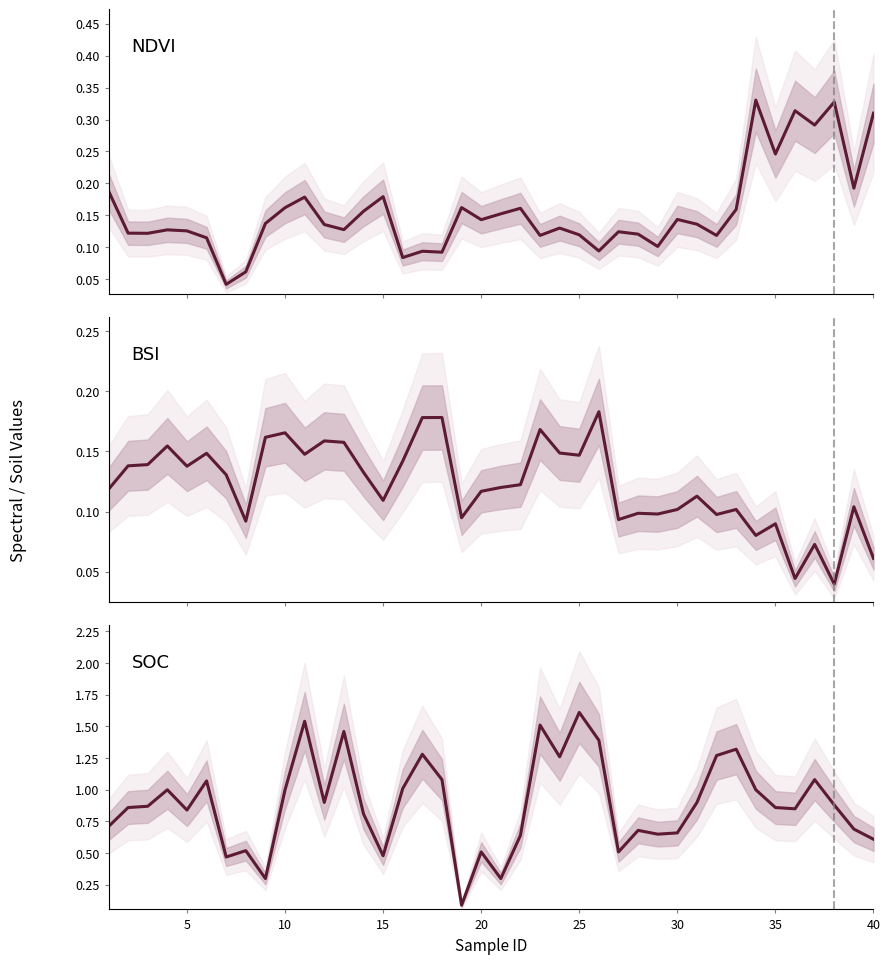

Does the chart have visible grid lines?

No